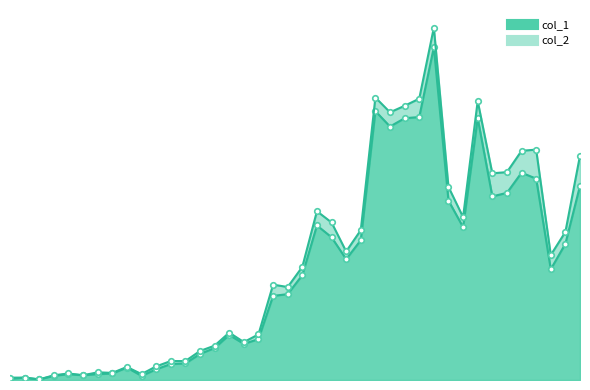

The chart shows a value of 21 at 2020-03-06. True or false?

True